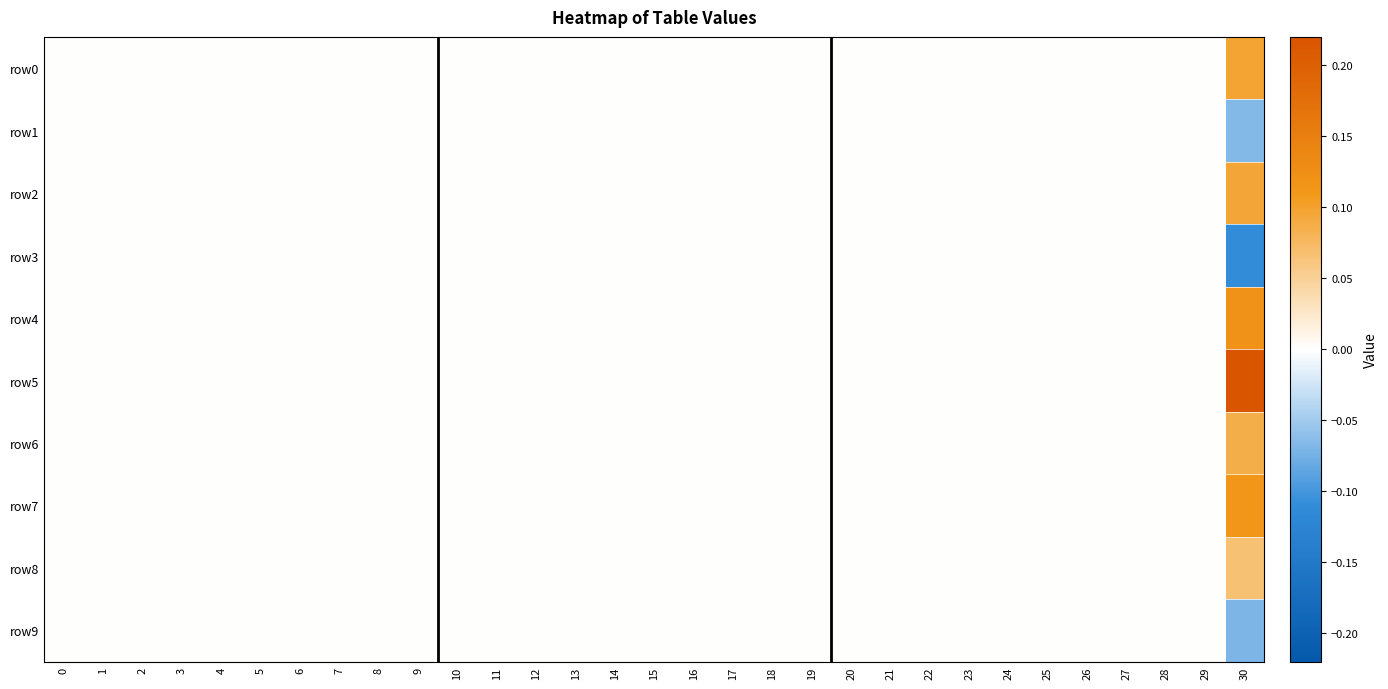

Reading left to right, transcribe all the data shown in this chart.

row0: 0=0.0	1=0.0	2=0.0	3=0.0	4=0.0	5=0.0	6=0.0	7=0.0	8=0.0	9=0.0	10=0.0	11=0.0	12=0.0	13=0.0	14=0.0	15=0.0	16=0.0	17=0.0	18=0.0	19=0.0	20=0.0	21=0.0	22=0.0	23=0.0	24=0.0	25=0.0	26=0.0	27=0.0	28=0.0	29=0.0	30=0.1
row1: 0=0.0	1=0.0	2=0.0	3=0.0	4=0.0	5=0.0	6=0.0	7=0.0	8=0.0	9=0.0	10=0.0	11=0.0	12=0.0	13=0.0	14=0.0	15=0.0	16=0.0	17=0.0	18=0.0	19=0.0	20=0.0	21=0.0	22=0.0	23=0.0	24=0.0	25=0.0	26=0.0	27=0.0	28=0.0	29=0.0	30=-0.1
row2: 0=0.0	1=0.0	2=0.0	3=0.0	4=0.0	5=0.0	6=0.0	7=0.0	8=0.0	9=0.0	10=0.0	11=0.0	12=0.0	13=0.0	14=0.0	15=0.0	16=0.0	17=0.0	18=0.0	19=0.0	20=0.0	21=0.0	22=0.0	23=0.0	24=0.0	25=0.0	26=0.0	27=0.0	28=0.0	29=0.0	30=0.1
row3: 0=0.0	1=0.0	2=0.0	3=0.0	4=0.0	5=0.0	6=0.0	7=0.0	8=0.0	9=0.0	10=0.0	11=0.0	12=0.0	13=0.0	14=0.0	15=0.0	16=0.0	17=0.0	18=0.0	19=0.0	20=0.0	21=0.0	22=0.0	23=0.0	24=0.0	25=0.0	26=0.0	27=0.0	28=0.0	29=0.0	30=-0.1
row4: 0=0.0	1=0.0	2=0.0	3=0.0	4=0.0	5=0.0	6=0.0	7=0.0	8=0.0	9=0.0	10=0.0	11=0.0	12=0.0	13=0.0	14=0.0	15=0.0	16=0.0	17=0.0	18=0.0	19=0.0	20=0.0	21=0.0	22=0.0	23=0.0	24=0.0	25=0.0	26=0.0	27=0.0	28=0.0	29=0.0	30=0.1
row5: 0=0.0	1=0.0	2=0.0	3=0.0	4=0.0	5=0.0	6=0.0	7=0.0	8=0.0	9=0.0	10=0.0	11=0.0	12=0.0	13=0.0	14=0.0	15=0.0	16=0.0	17=0.0	18=0.0	19=0.0	20=0.0	21=0.0	22=0.0	23=0.0	24=0.0	25=0.0	26=0.0	27=0.0	28=0.0	29=0.0	30=0.2
row6: 0=0.0	1=0.0	2=0.0	3=0.0	4=0.0	5=0.0	6=0.0	7=0.0	8=0.0	9=0.0	10=0.0	11=0.0	12=0.0	13=0.0	14=0.0	15=0.0	16=0.0	17=0.0	18=0.0	19=0.0	20=0.0	21=0.0	22=0.0	23=0.0	24=0.0	25=0.0	26=0.0	27=0.0	28=0.0	29=0.0	30=0.1
row7: 0=0.0	1=0.0	2=0.0	3=0.0	4=0.0	5=0.0	6=0.0	7=0.0	8=0.0	9=0.0	10=0.0	11=0.0	12=0.0	13=0.0	14=0.0	15=0.0	16=0.0	17=0.0	18=0.0	19=0.0	20=0.0	21=0.0	22=0.0	23=0.0	24=0.0	25=0.0	26=0.0	27=0.0	28=0.0	29=0.0	30=0.1
row8: 0=0.0	1=0.0	2=0.0	3=0.0	4=0.0	5=0.0	6=0.0	7=0.0	8=0.0	9=0.0	10=0.0	11=0.0	12=0.0	13=0.0	14=0.0	15=0.0	16=0.0	17=0.0	18=0.0	19=0.0	20=0.0	21=0.0	22=0.0	23=0.0	24=0.0	25=0.0	26=0.0	27=0.0	28=0.0	29=0.0	30=0.1
row9: 0=0.0	1=0.0	2=0.0	3=0.0	4=0.0	5=0.0	6=0.0	7=0.0	8=0.0	9=0.0	10=0.0	11=0.0	12=0.0	13=0.0	14=0.0	15=0.0	16=0.0	17=0.0	18=0.0	19=0.0	20=0.0	21=0.0	22=0.0	23=0.0	24=0.0	25=0.0	26=0.0	27=0.0	28=0.0	29=0.0	30=-0.1